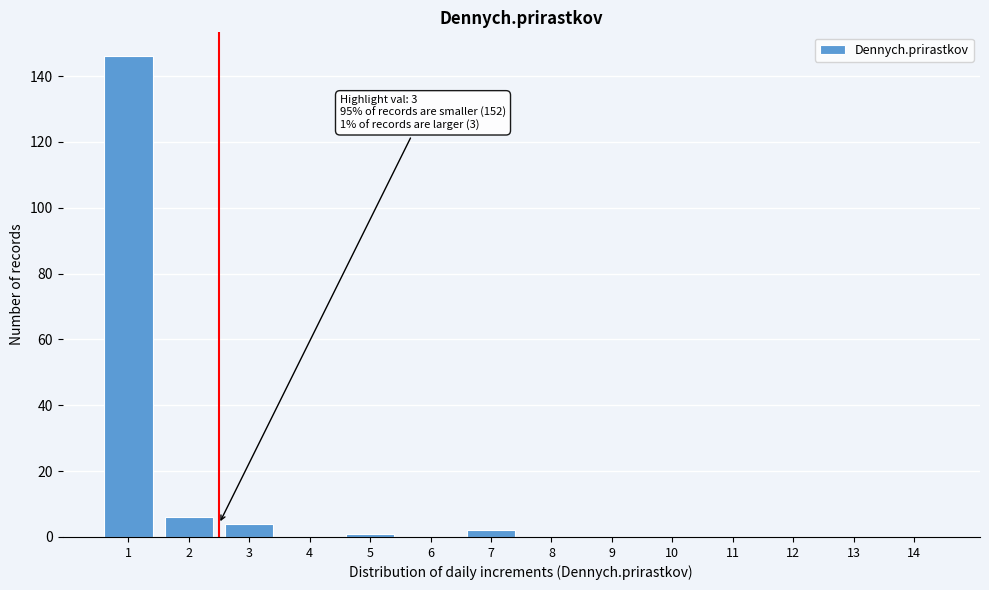

Reading left to right, list all the values displayed in this chart.

1=146	2=6	3=4	4=0	5=1	6=0	7=2	8=0	9=0	10=0	11=0	12=0	13=0	14=0